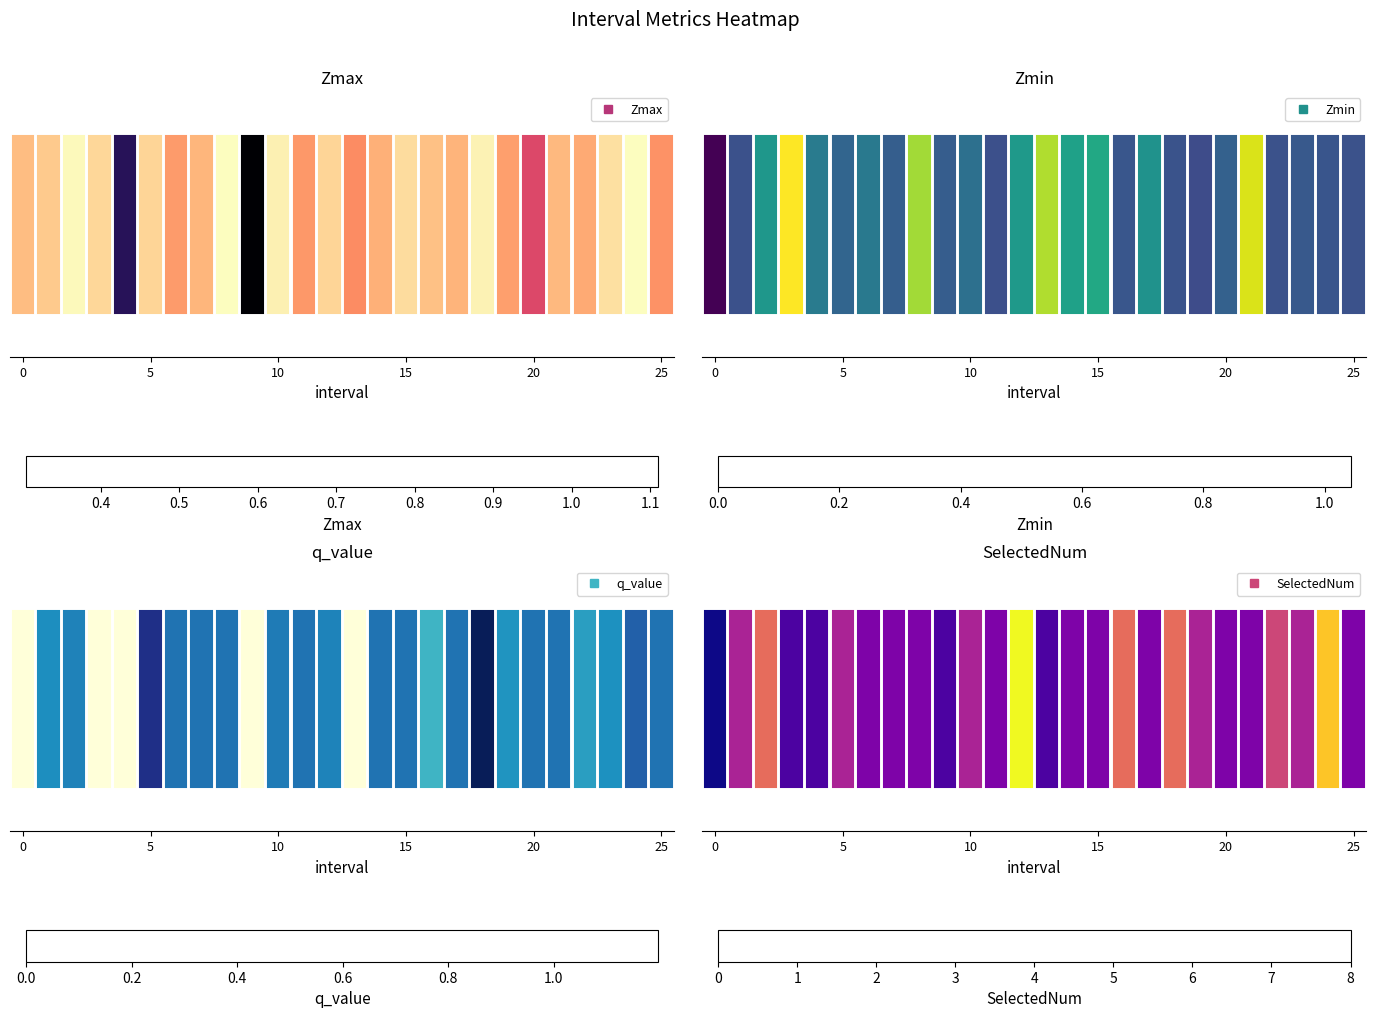

True or false: the data shows 1 at 13.

True